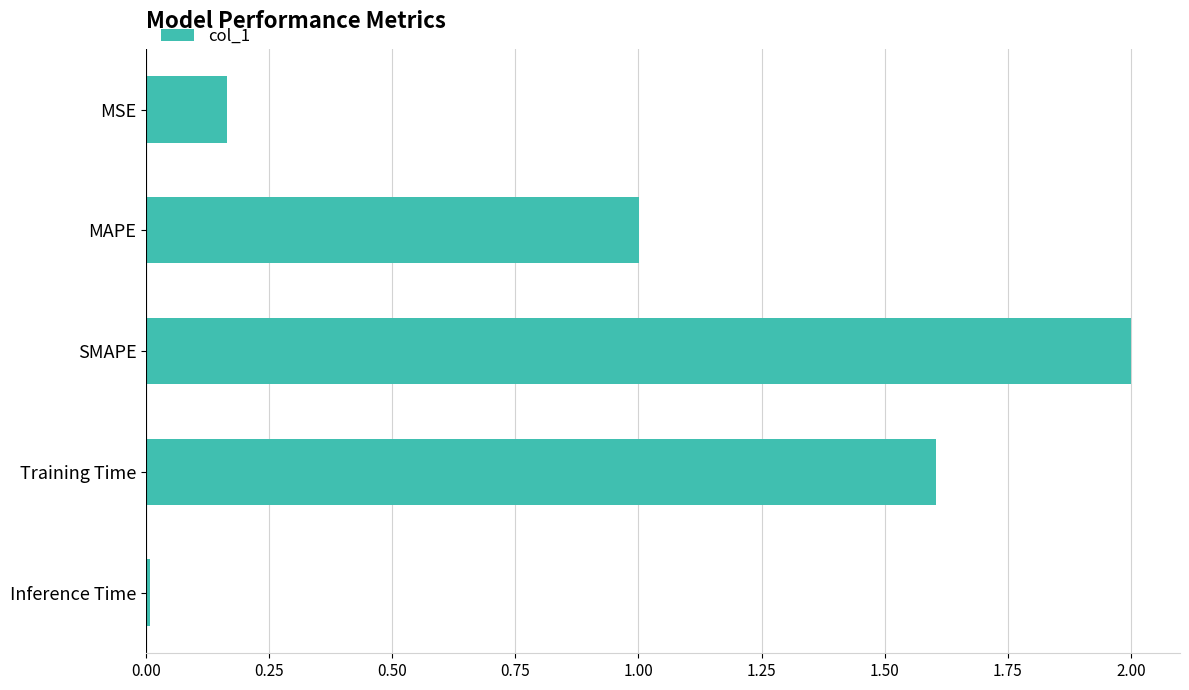

What is the difference between the maximum and minimum values?

2.0